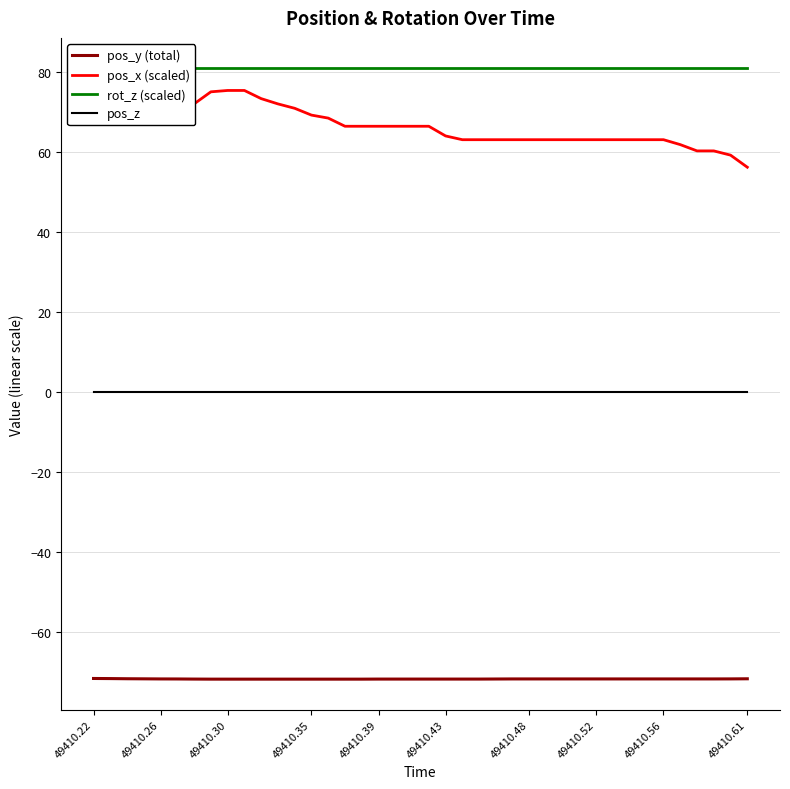

Is it true that pos_y (total) equals -71.6 at 49410.30?

True